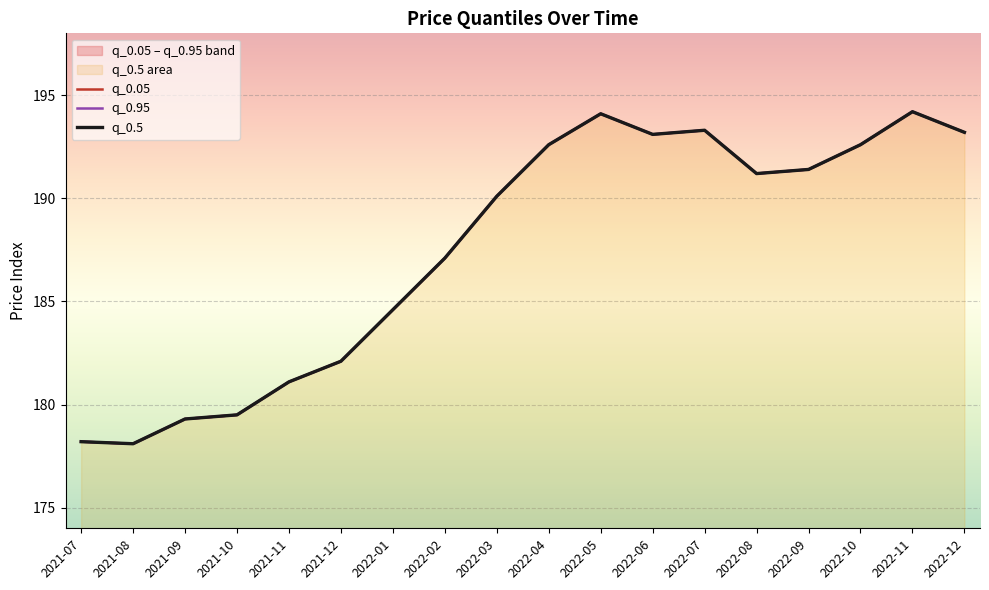

Is the value of q_0.5 at 2022-07 greater than the value of q_0.05 at 2021-08?

Yes